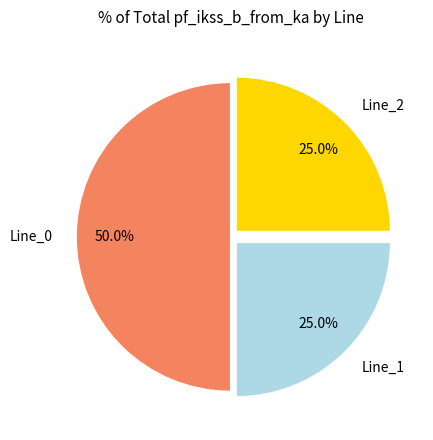

How much of the chart is everything except Line_1?

75.0%